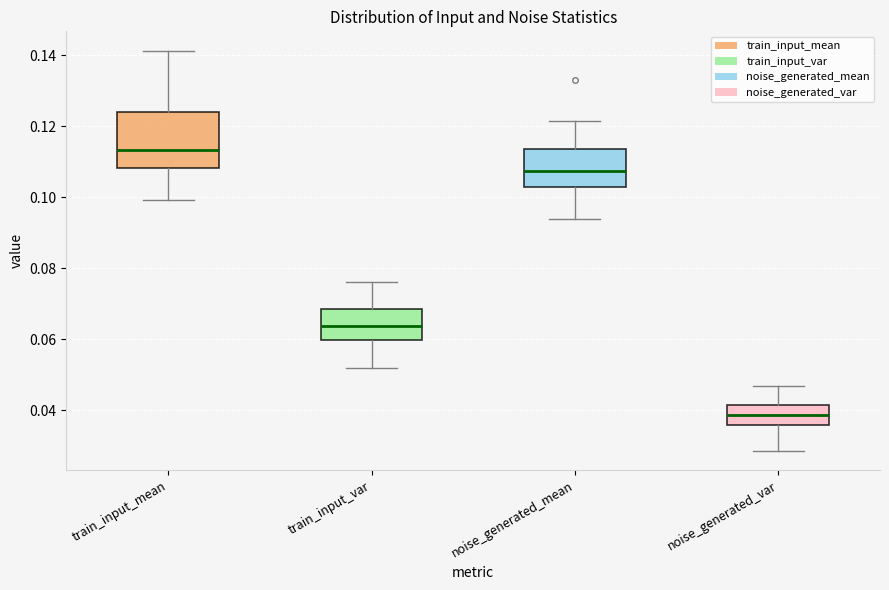

Which box has the highest median line?

train_input_mean